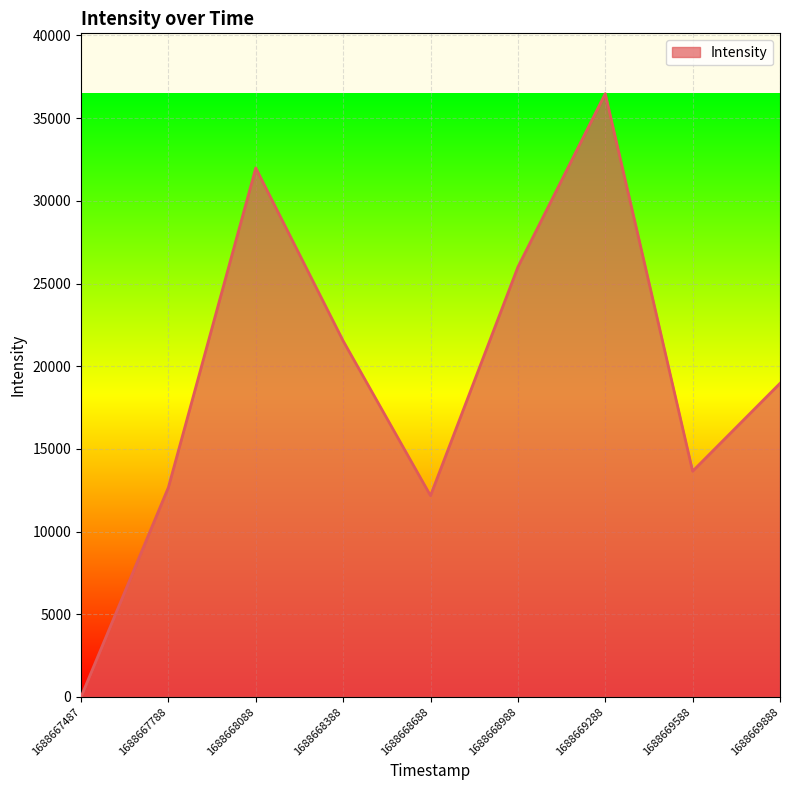

Rank the categories by value from lowest to highest.

1688667487, 1688668688, 1688667788, 1688669588, 1688669888, 1688668388, 1688668988, 1688668088, 1688669288